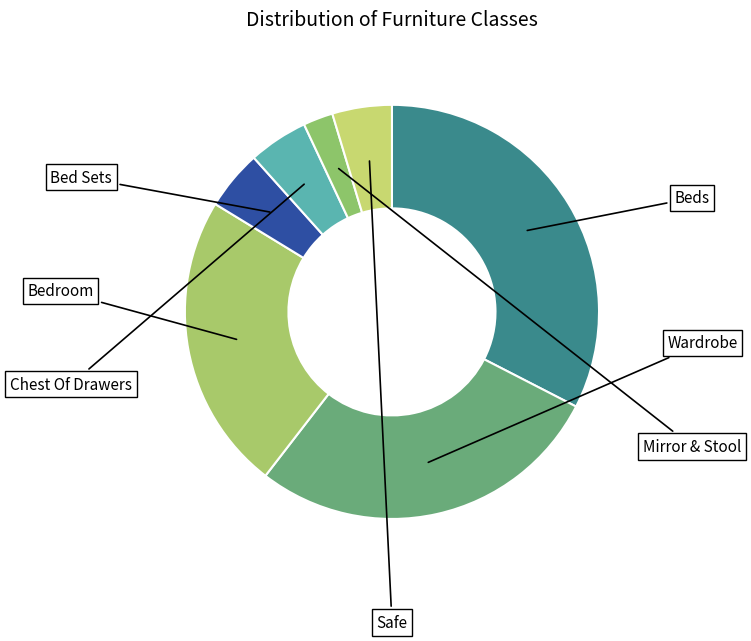

Does Wardrobe account for over 50% of the chart?

No